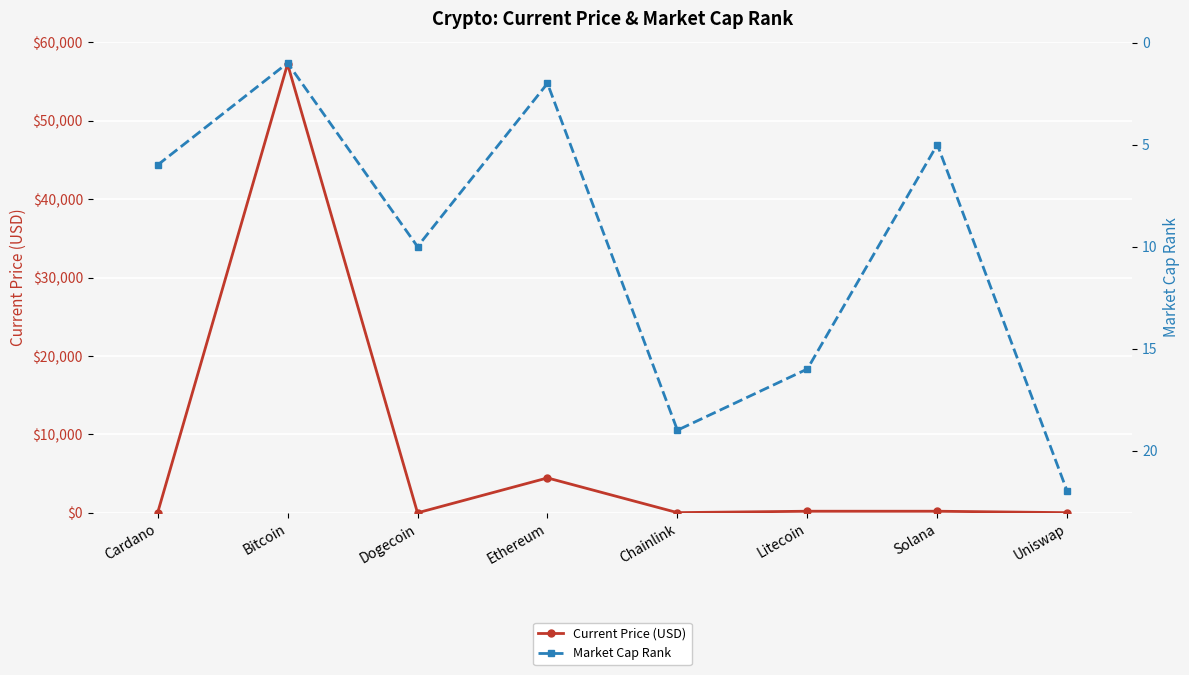

At how many categories does at least one series exceed 21687?

1